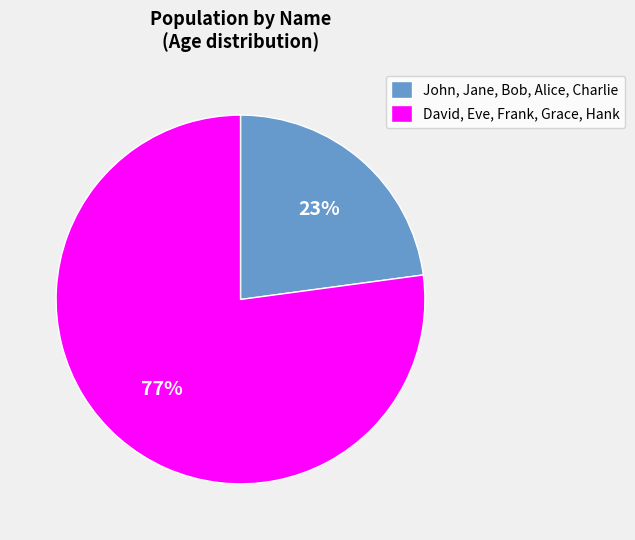

How many slices are in this pie chart?

2